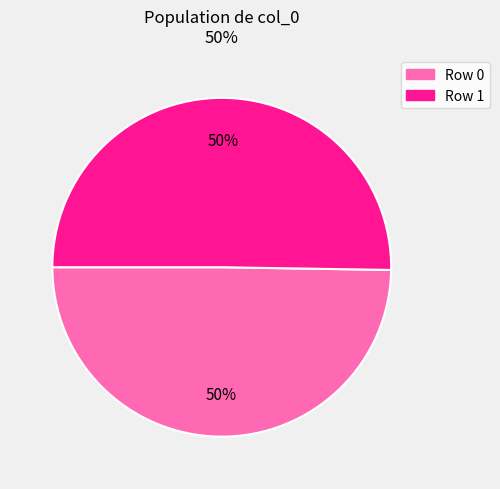

What percentage is the Row 1 slice, to the nearest percent?

50%